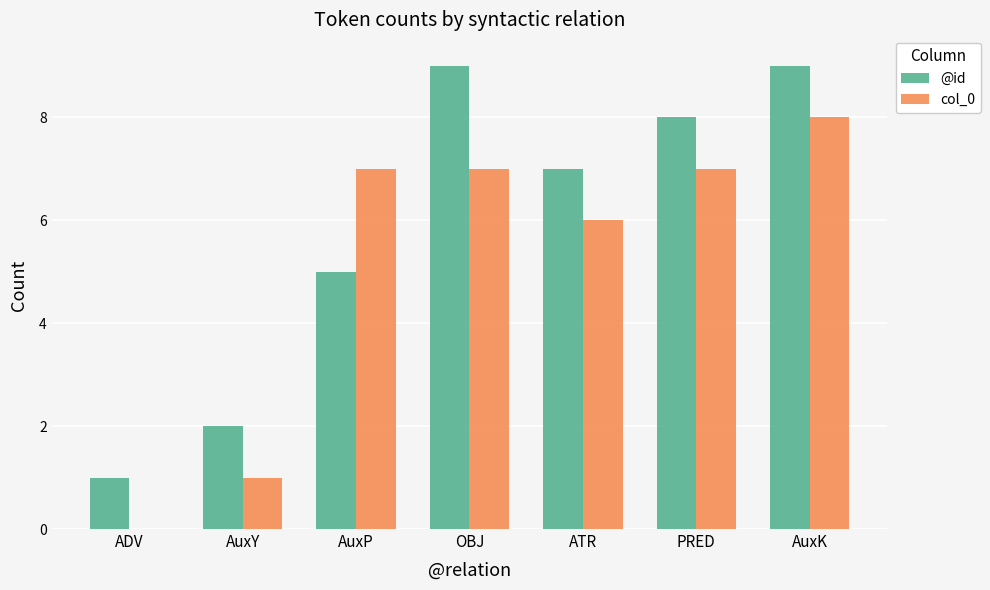

Where is col_0 nearest to the value 4?

ATR